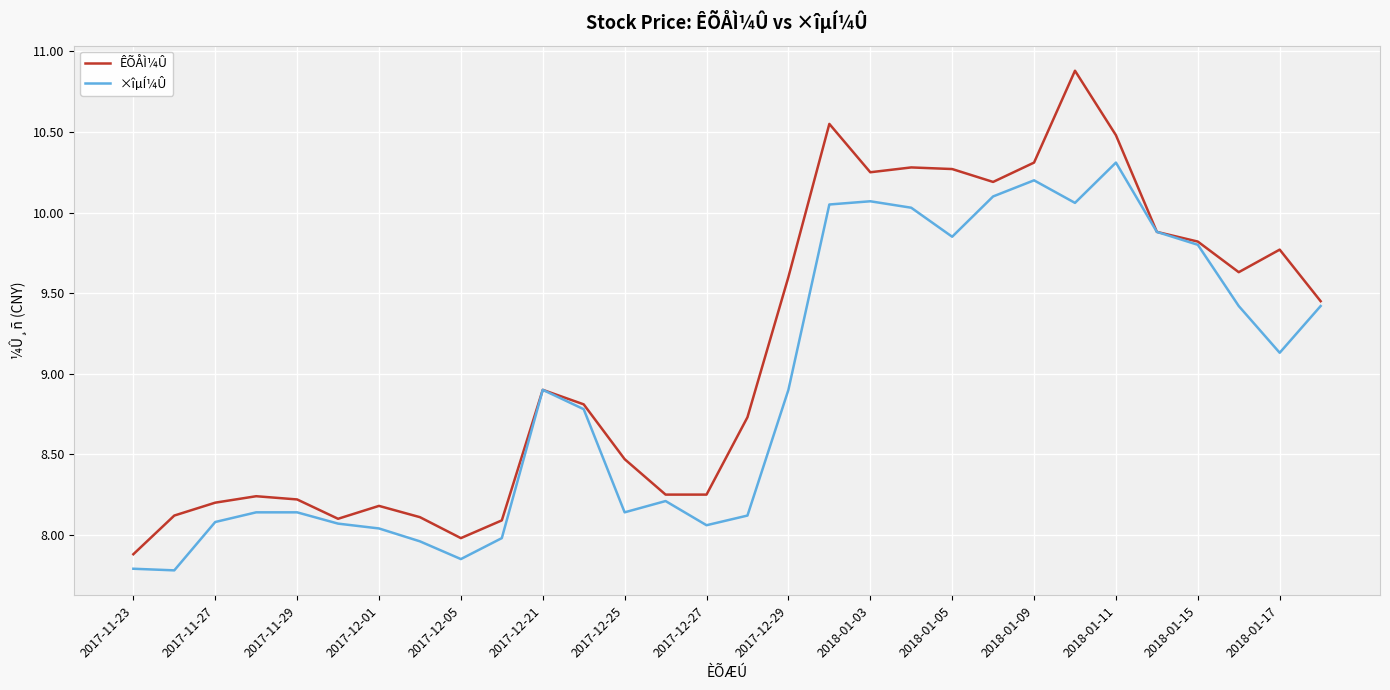

What is the average value of the ÊÕÅÌ¼Û series?

9.1